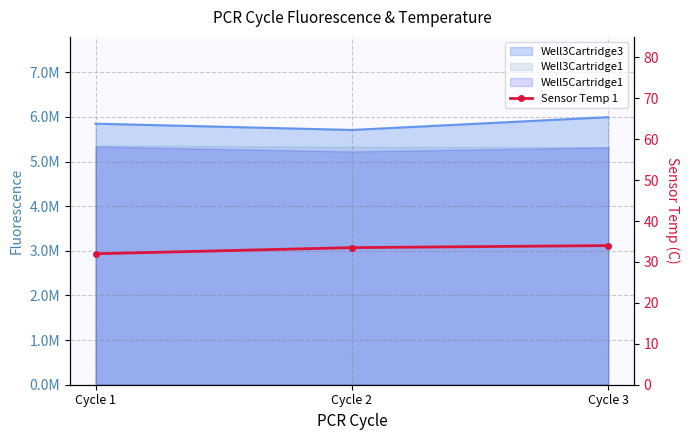

What is the average value?

33.2